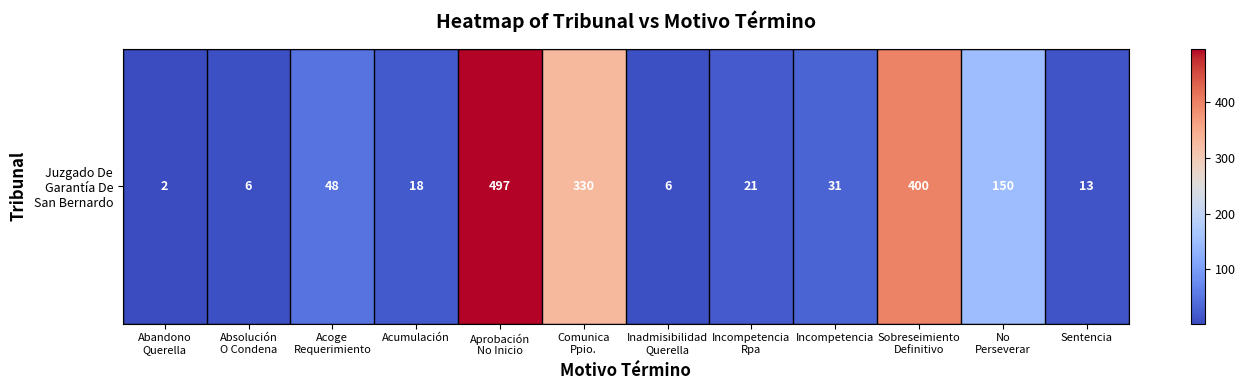

True or false: the data shows 150 at No
Perseverar.

True